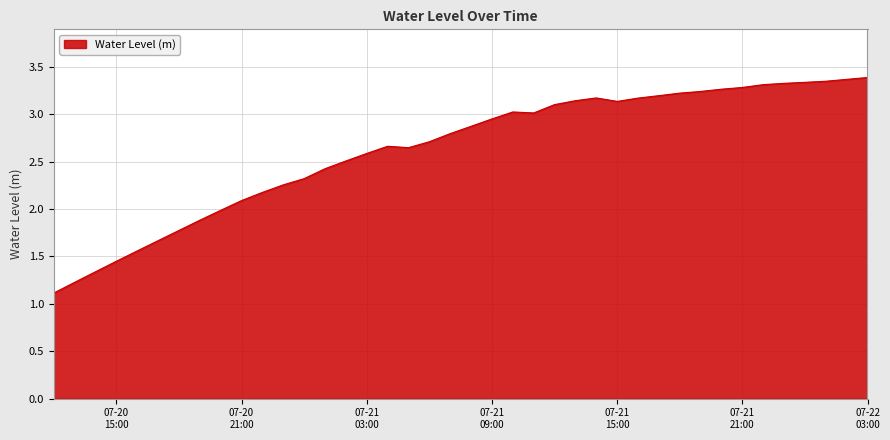

What is the minimum value shown in the chart?

1.1